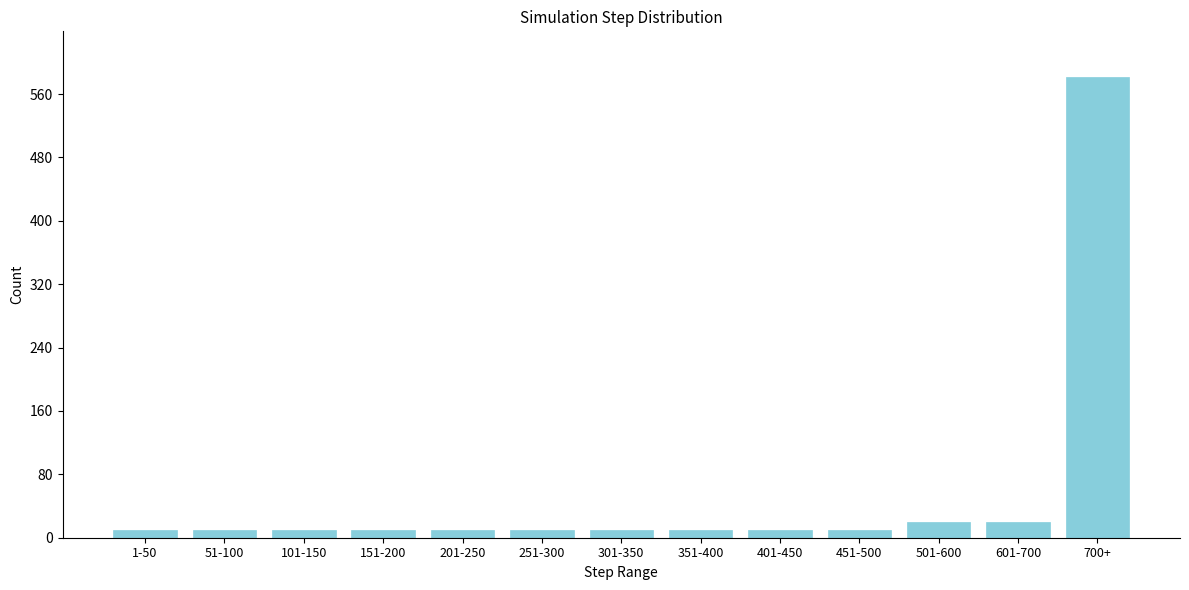

Reading left to right, what are all the values shown in this chart?

1-50=10	51-100=10	101-150=10	151-200=10	201-250=10	251-300=10	301-350=10	351-400=10	401-450=10	451-500=10	501-600=20	601-700=20	700+=581